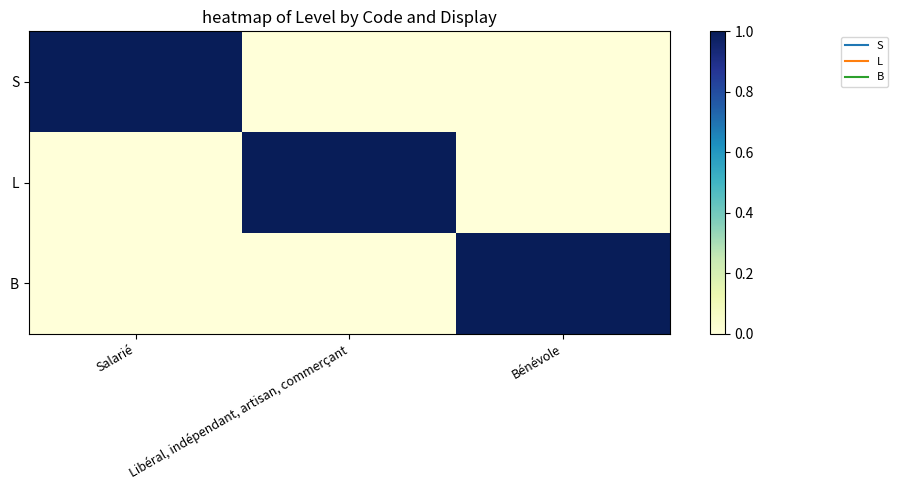

At how many categories does at least one series exceed 0?

3